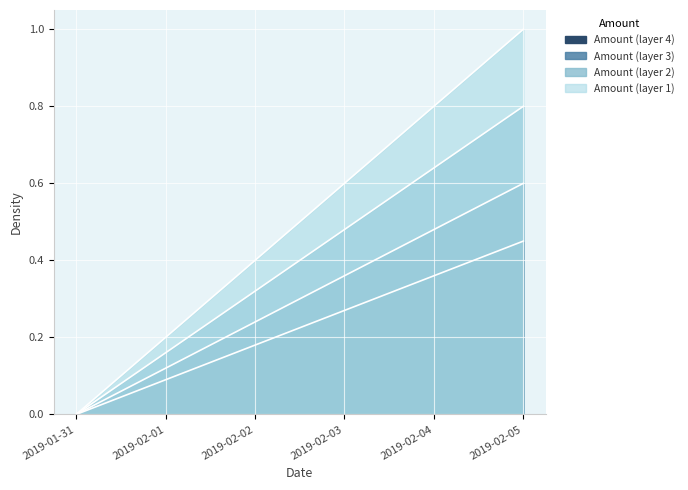

List the labels in order of value, smallest first.

2019-01-31, 2019-02-01, 2019-02-02, 2019-02-03, 2019-02-04, 2019-02-05